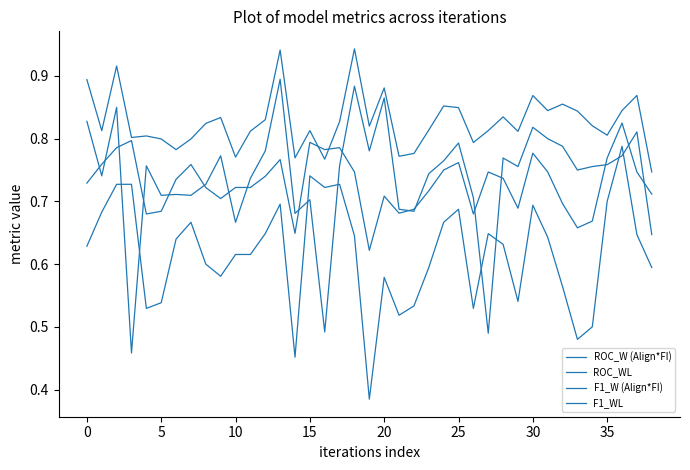

Where is F1_W (Align*FI) nearest to the value 0?

10